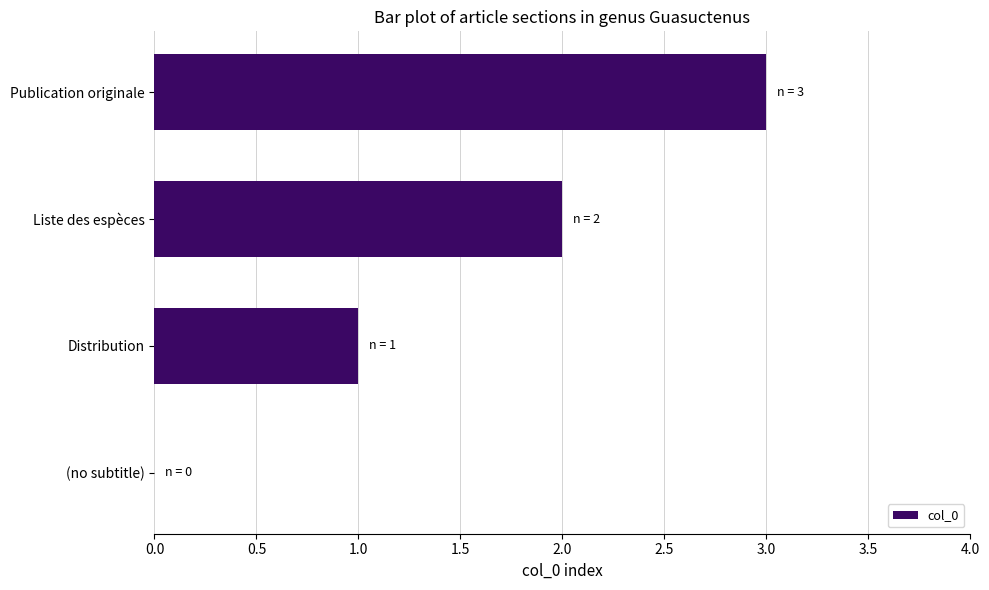

The value at Liste des espèces is 2. True or false?

True